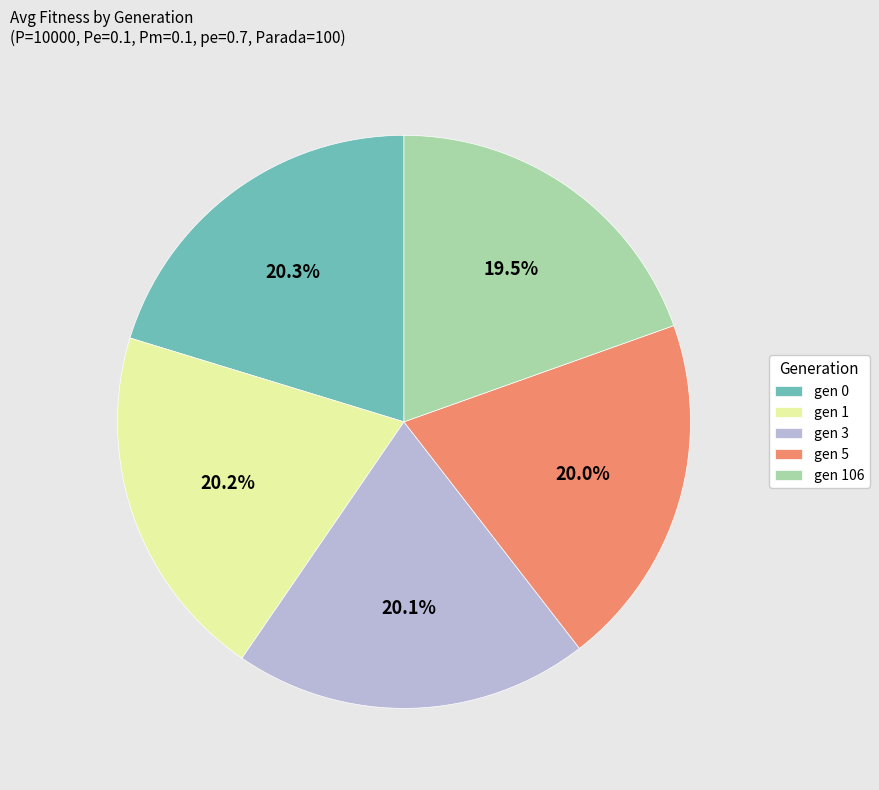

What is the total percentage of gen 106 and gen 1?

39.7%